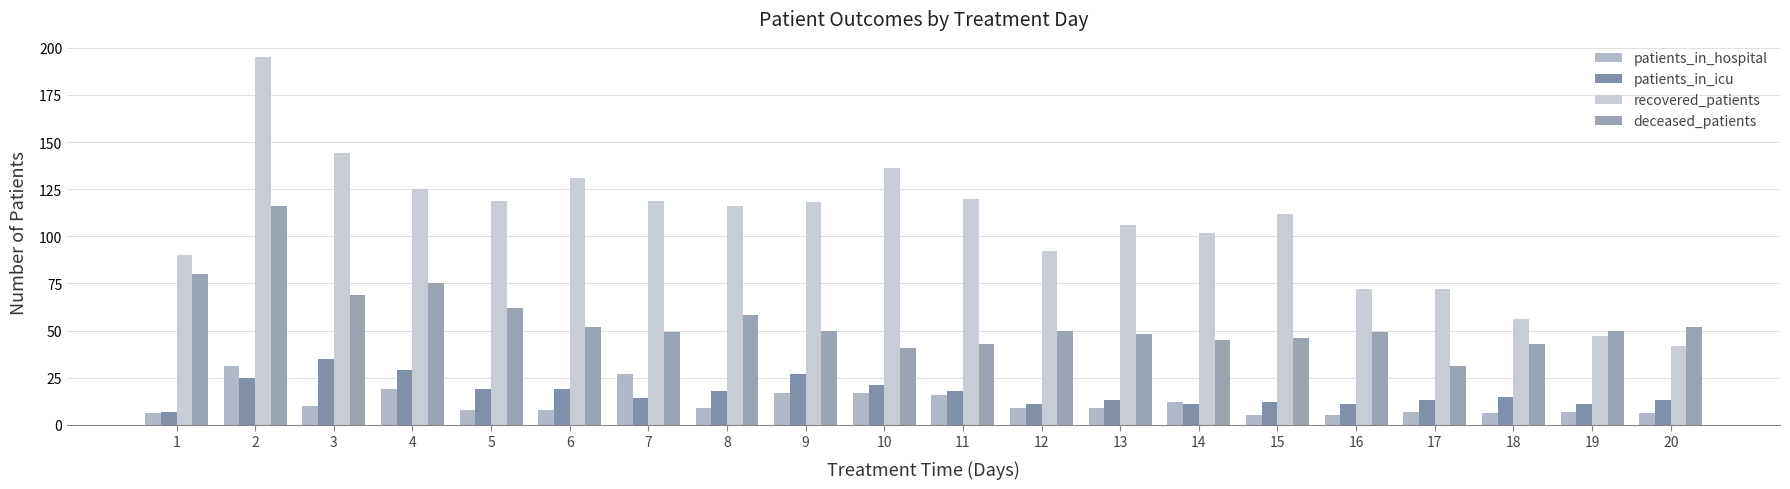

At how many categories does at least one series exceed 66?

17